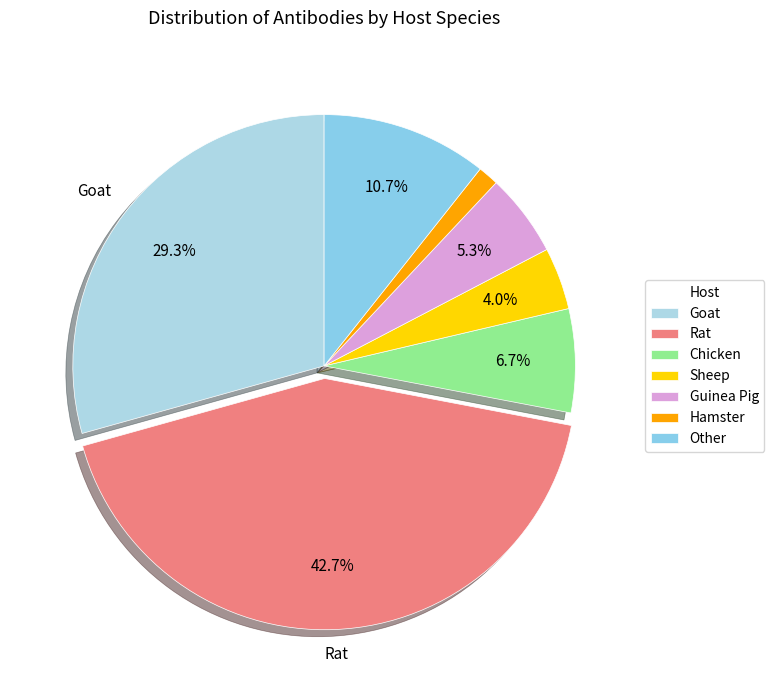

To the nearest percent, what portion does Other represent?

11%